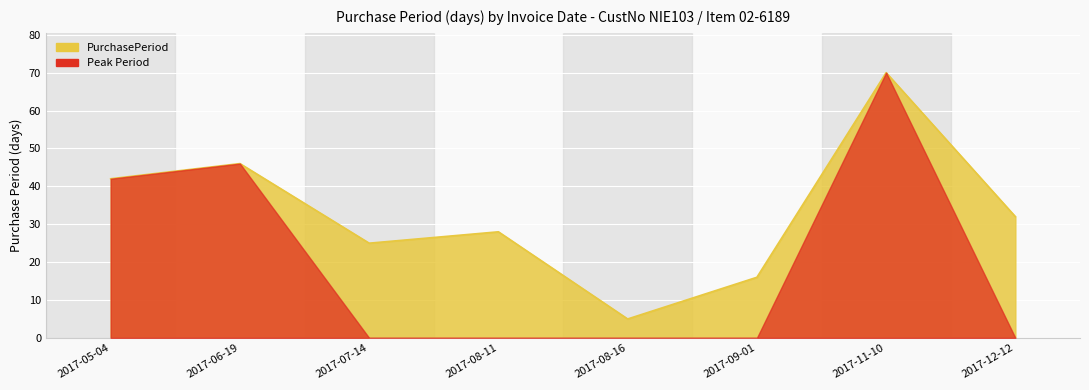

What is the change in value from 2017-06-19 to 2017-08-16?

-41